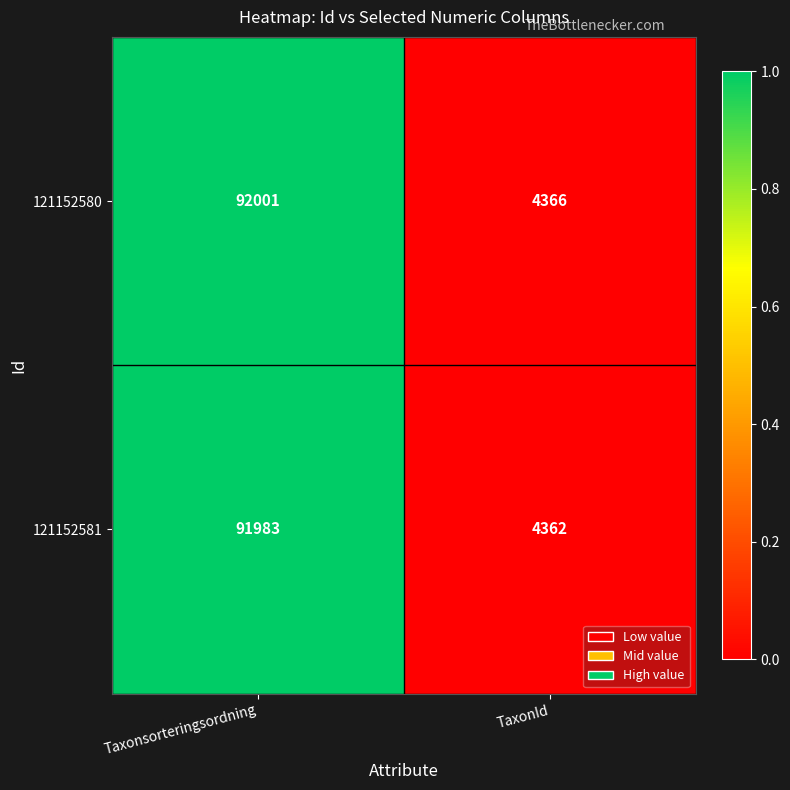

Reading left to right, what are all the values shown in this chart?

121152580: 92001	4366
121152581: 91983	4362